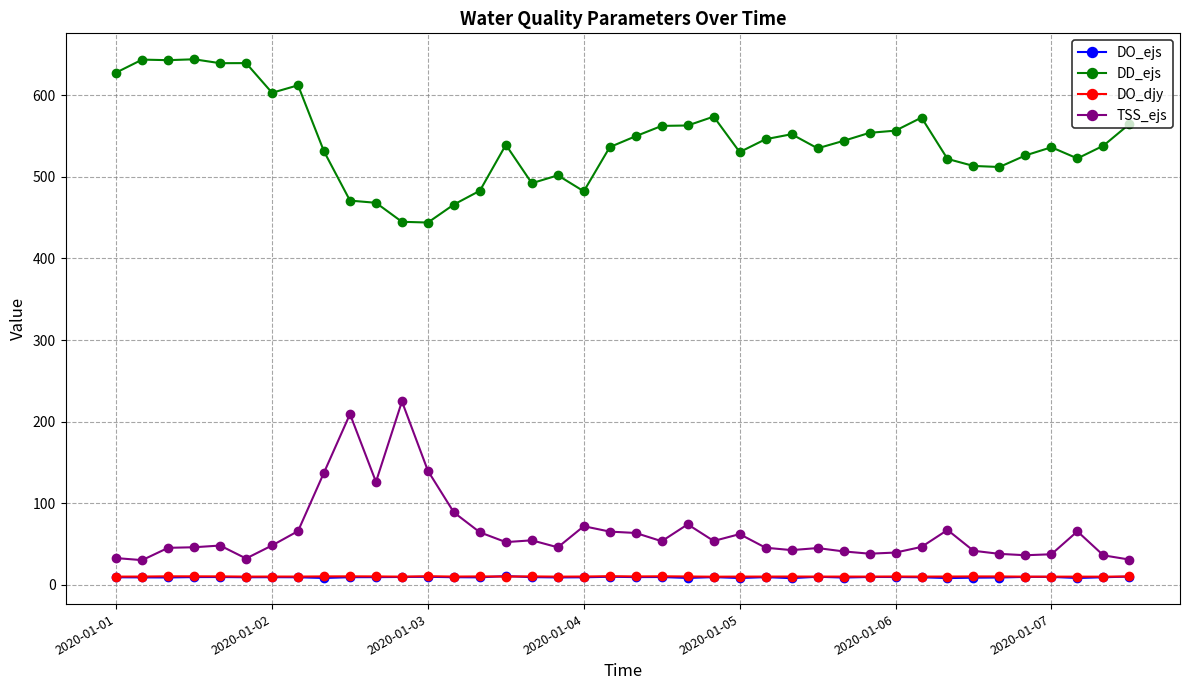

True or false: DO_ejs and TSS_ejs cross at least once.

False